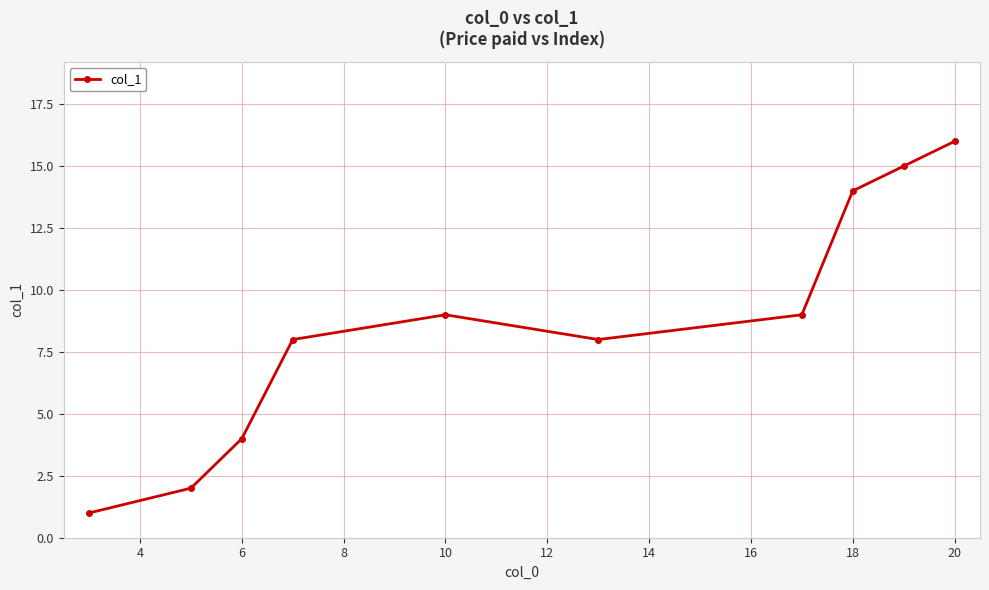

Reading left to right, extract all data points from this chart.

1	2	4	8	9	8	9	14	15	16